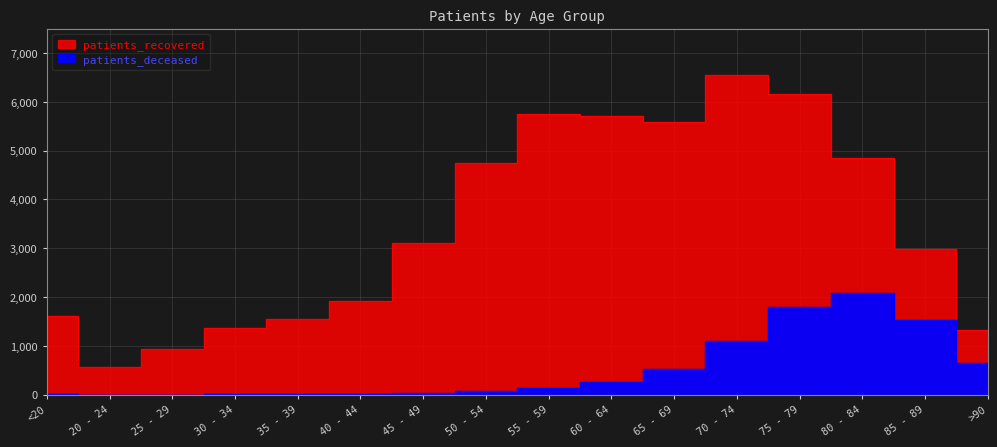

How many data points in patients_recovered are above 3106?

7